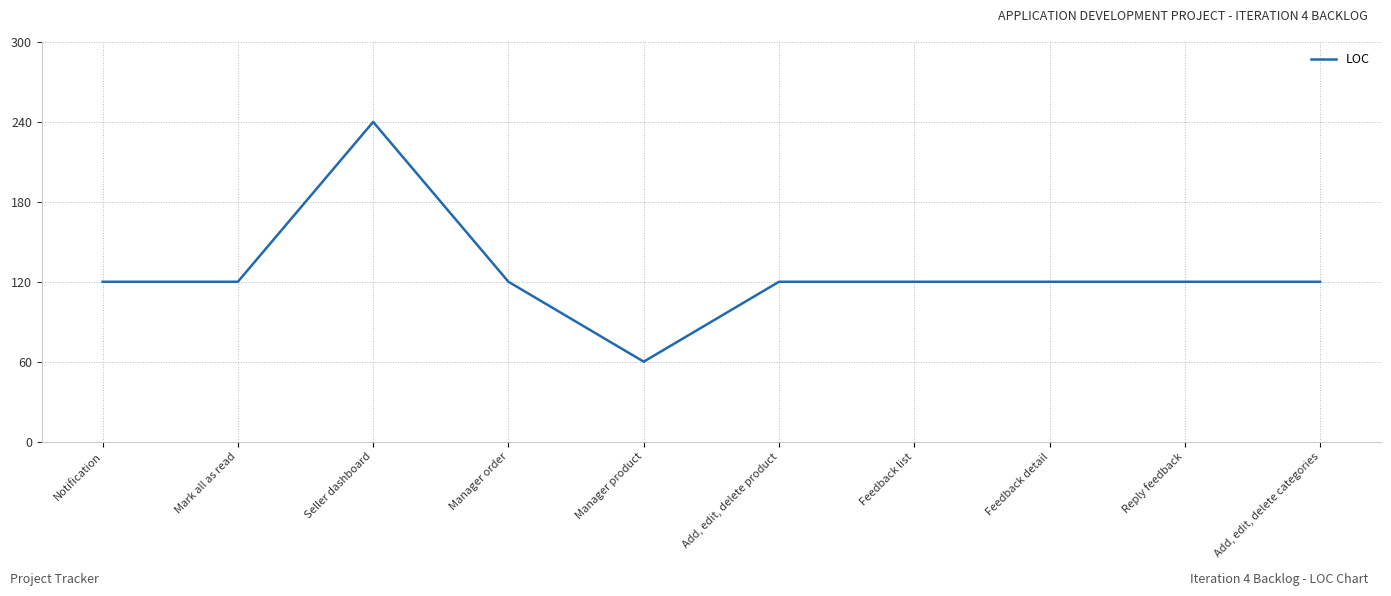

Is it true that the value at Manager order is 80?

False